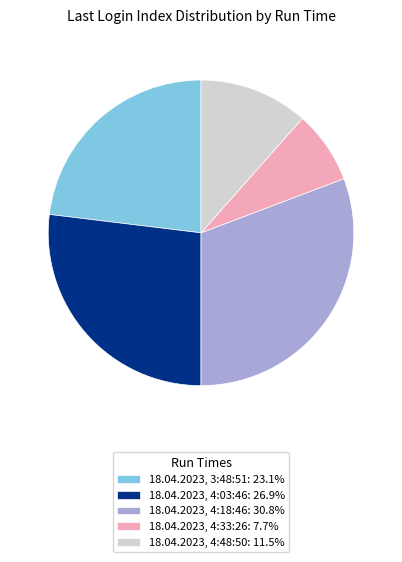

What is the smallest slice in the pie chart?

18.04.2023, 4:33:26